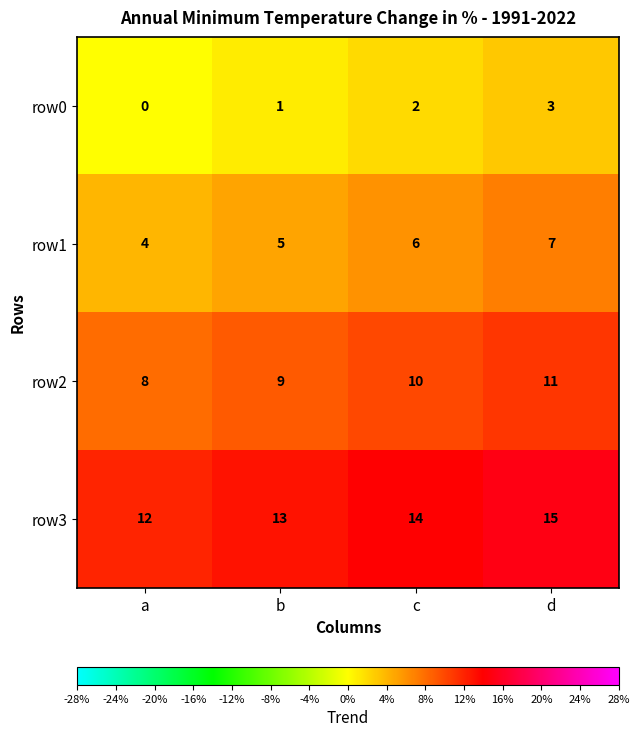

Is it true that row2 equals 6 at c?

False